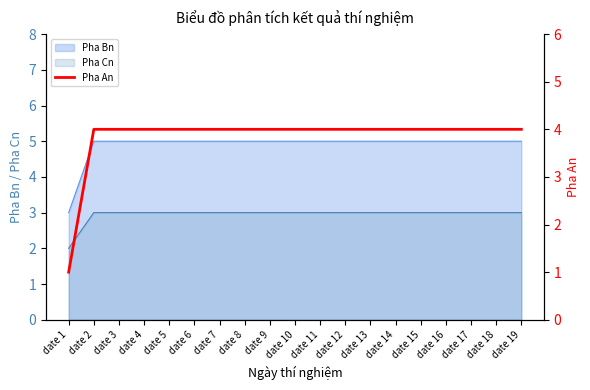

List the labels in order of value, smallest first.

date 1, date 2, date 3, date 4, date 5, date 6, date 7, date 8, date 9, date 10, date 11, date 12, date 13, date 14, date 15, date 16, date 17, date 18, date 19